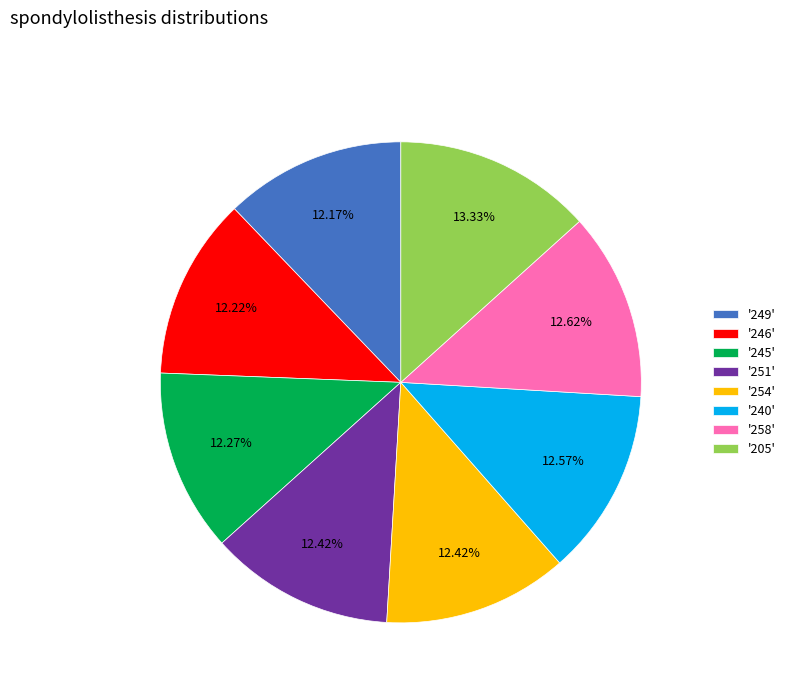

Combined, do '249' and '258' account for over 50%?

No